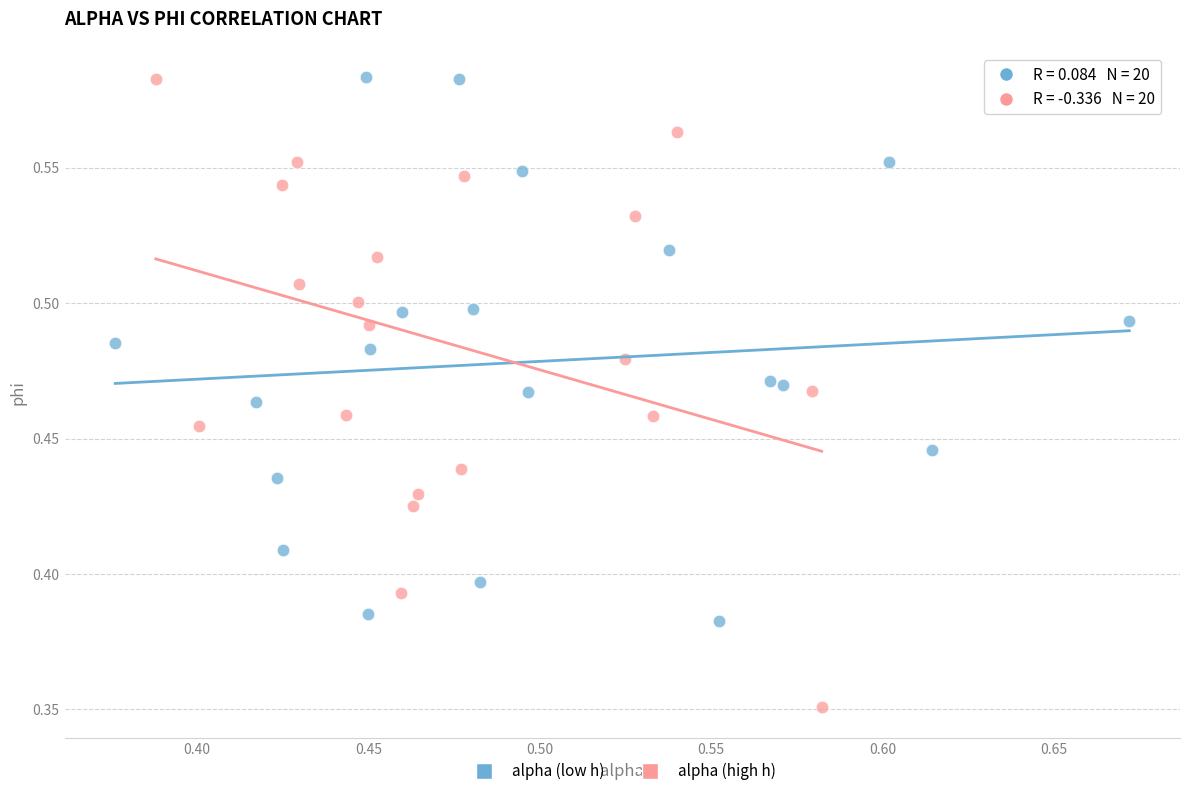

Which series reaches the minimum Y coordinate?

alpha (high h)